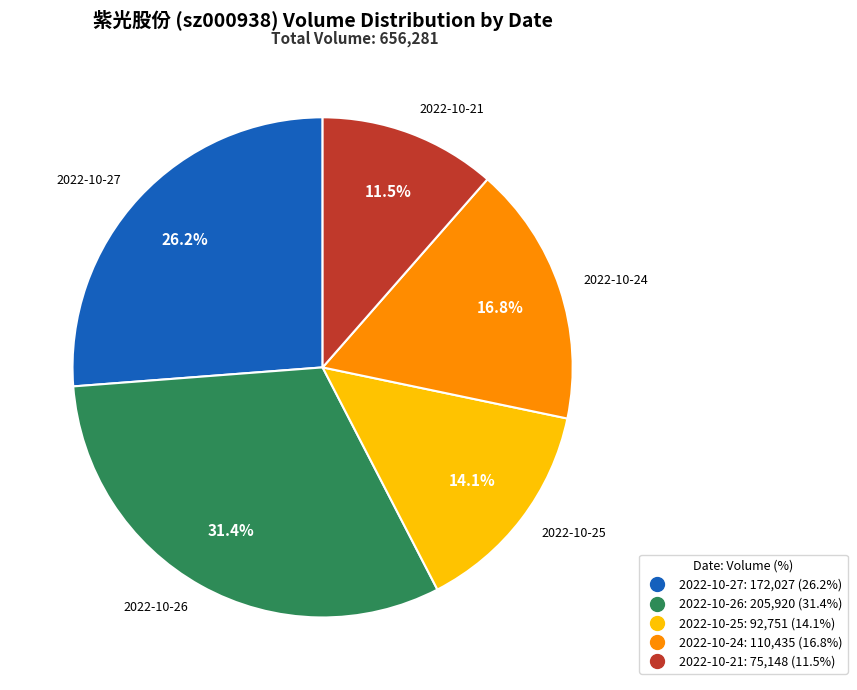

What portion of the pie excludes 2022-10-21?

88.5%